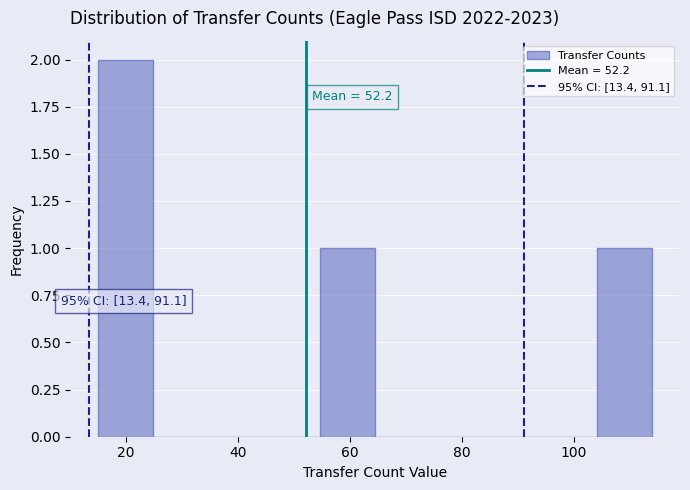

Over which range of the x-axis is the bar tallest?

16 to 24